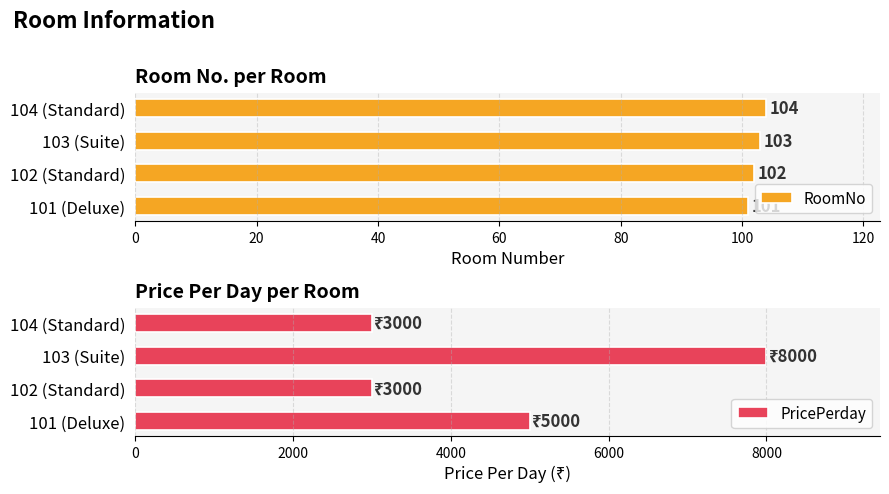

Is it true that RoomNo equals 65 at 102 (Standard)?

False